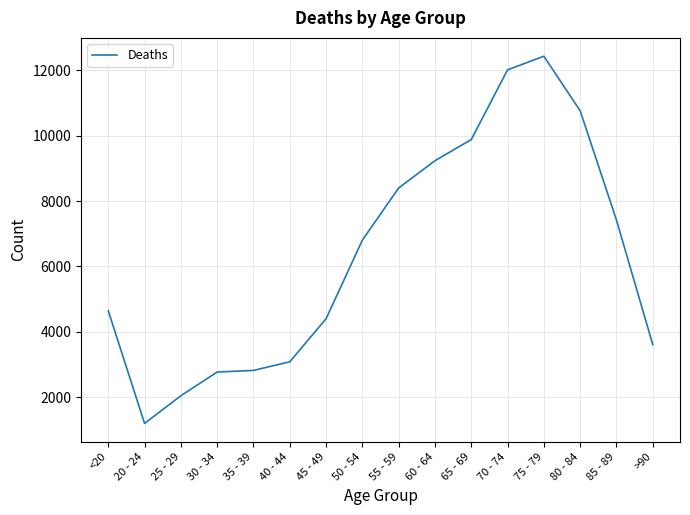

Which label corresponds to the smallest value in the chart?

20 - 24